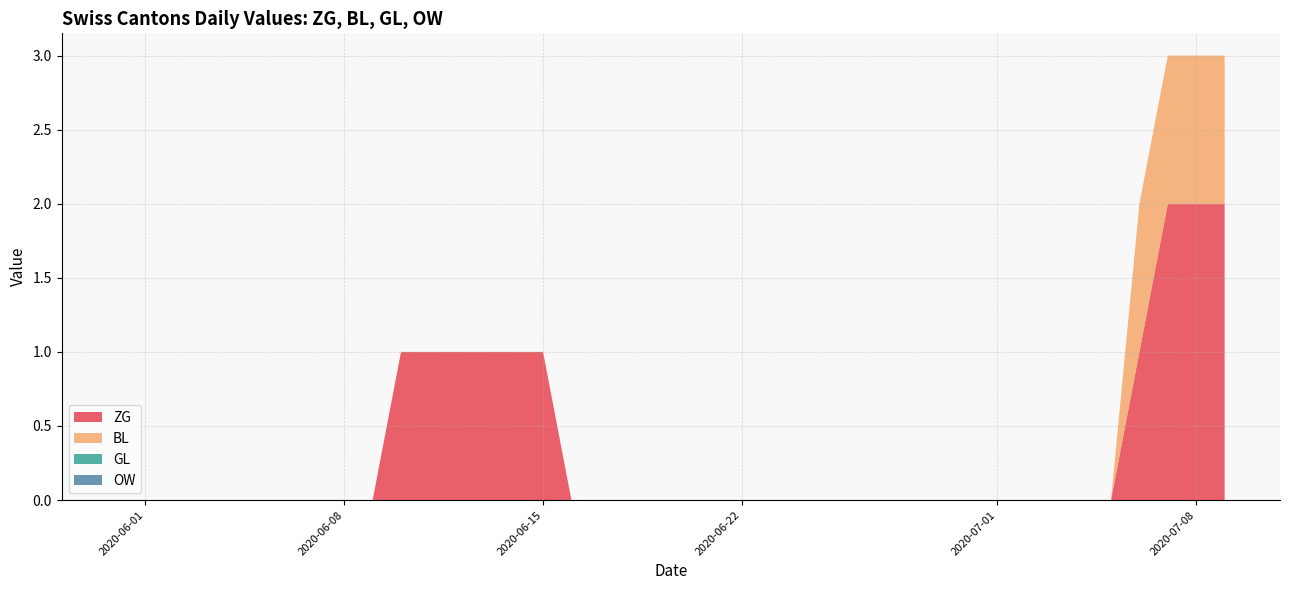

Reading left to right, what are all the values shown in this chart?

ZG: 0	0	0	0	0	0	0	0	0	0	1	1	1	1	1	1	0	0	0	0	0	0	0	0	0	0	0	0	0	0	0	0	0	0	0	0	1	2	2	2
BL: 0	0	0	0	0	0	0	0	0	0	0	0	0	0	0	0	0	0	0	0	0	0	0	0	0	0	0	0	0	0	0	0	0	0	0	0	1	1	1	1
GL: 0	0	0	0	0	0	0	0	0	0	0	0	0	0	0	0	0	0	0	0	0	0	0	0	0	0	0	0	0	0	0	0	0	0	0	0	0	0	0	0
OW: 0	0	0	0	0	0	0	0	0	0	0	0	0	0	0	0	0	0	0	0	0	0	0	0	0	0	0	0	0	0	0	0	0	0	0	0	0	0	0	0